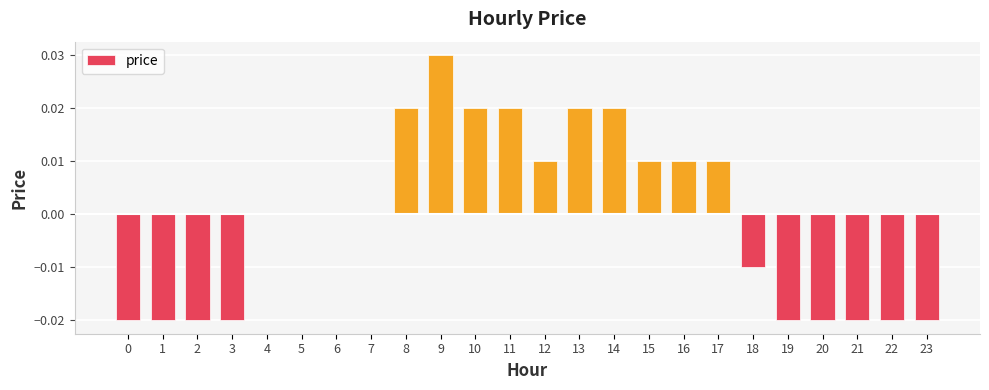

How many series are shown in this chart?

1